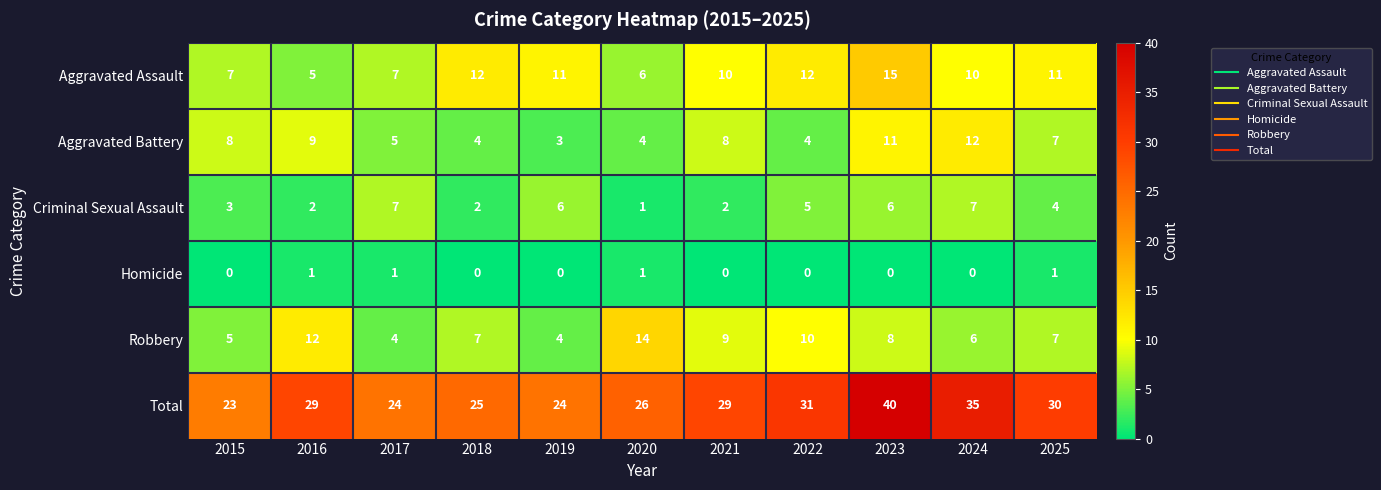

What is the sum of all Homicide values?

4